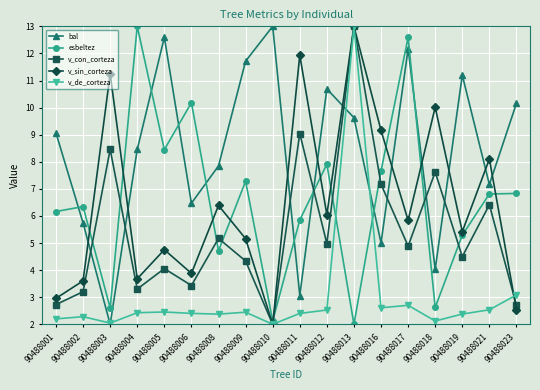

Which category has the lowest value in the v_con_corteza series?

90488010